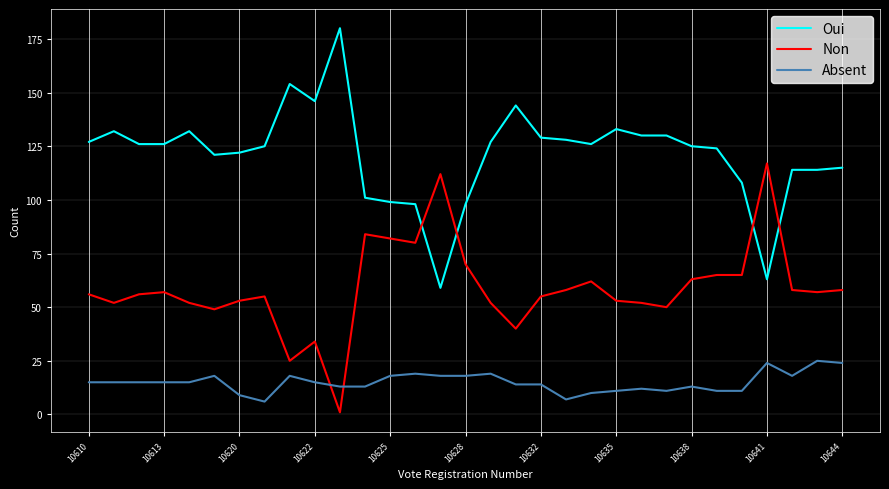

What is the greatest value displayed?

180